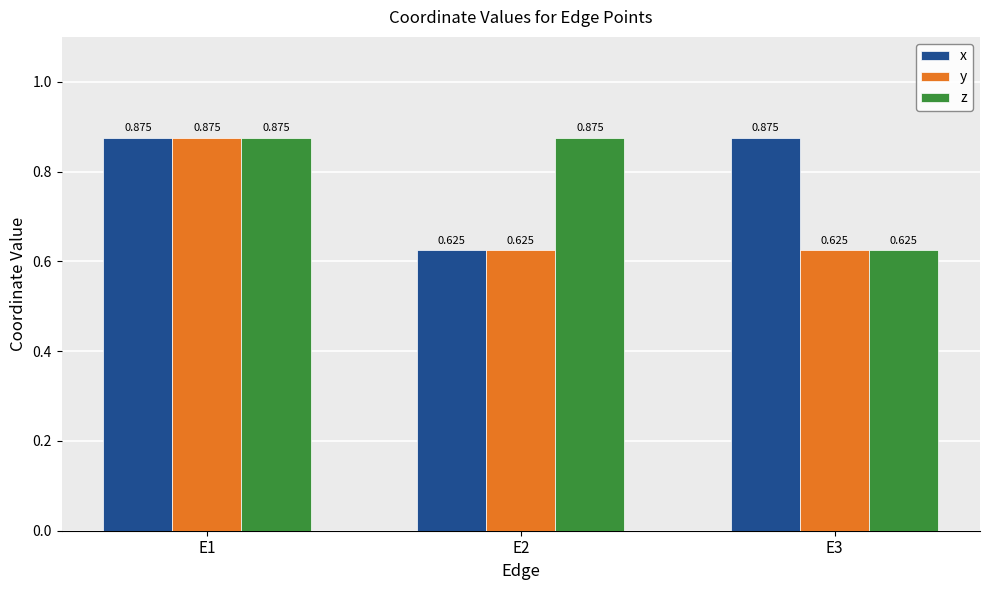

How many series are shown in this chart?

3